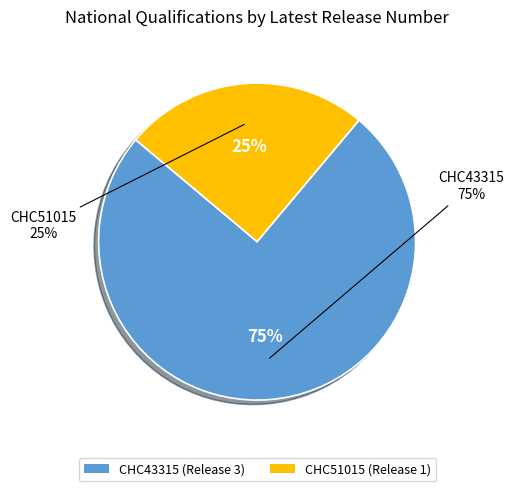

Which slice represents more than half of the pie?

CHC43315